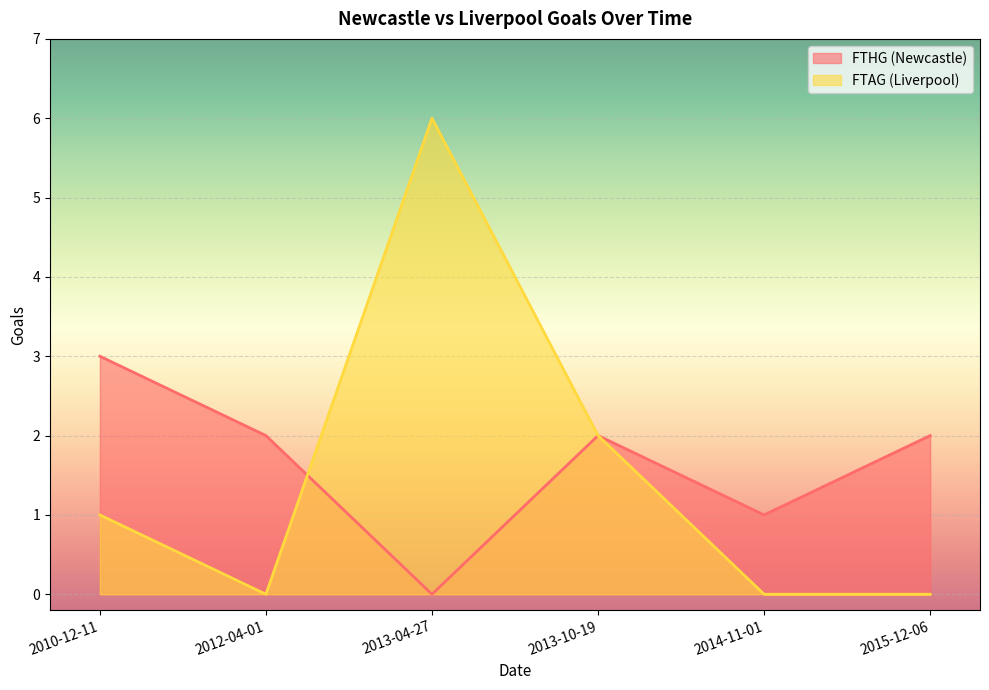

What is the total value across all series at 2013-10-19?

4